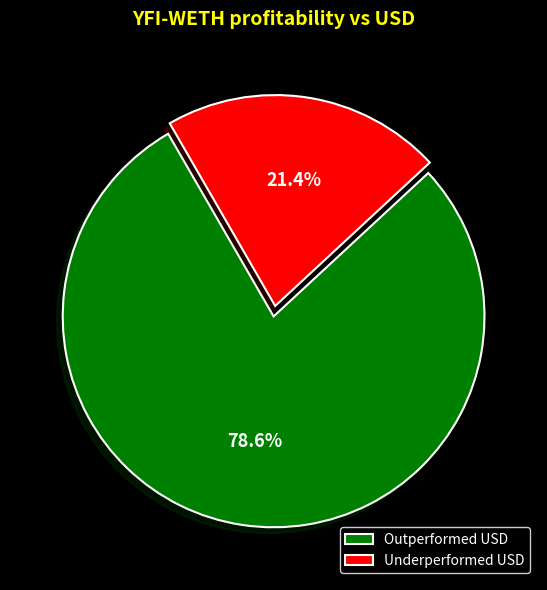

Which category accounts for the majority?

Outperformed USD